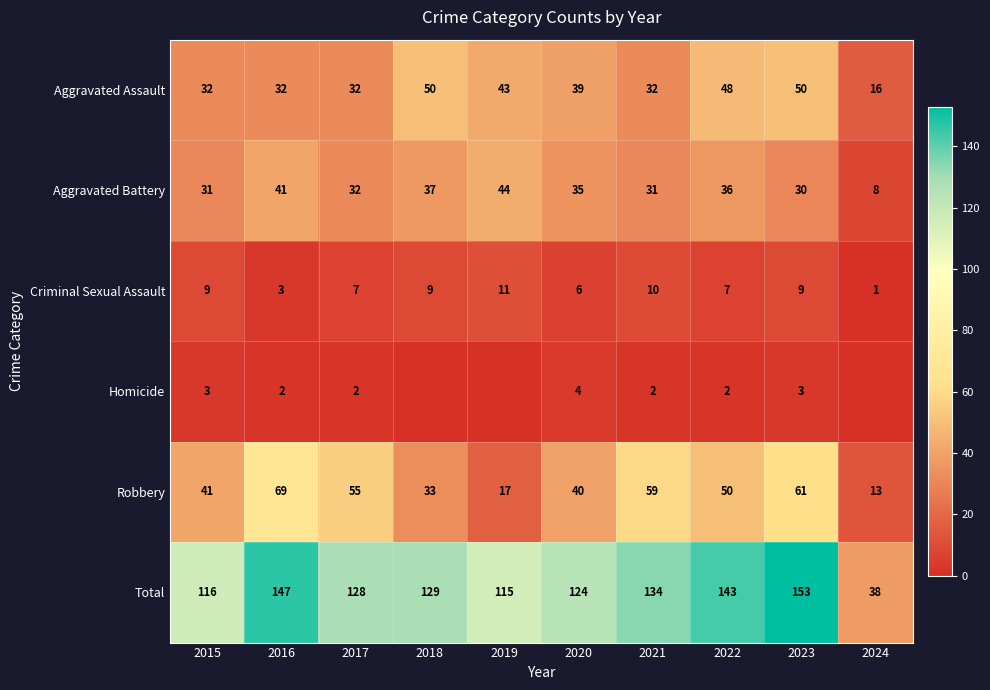

Is the value of Robbery at 2024 greater than the value of Criminal Sexual Assault at 2016?

Yes